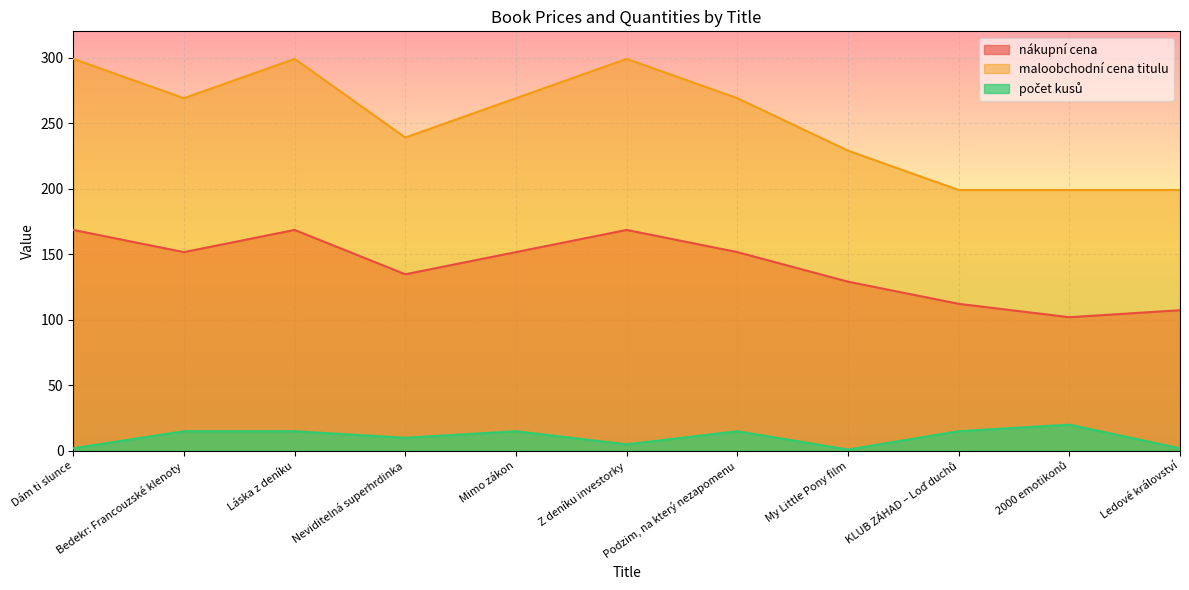

What is the greatest value displayed?

299.0